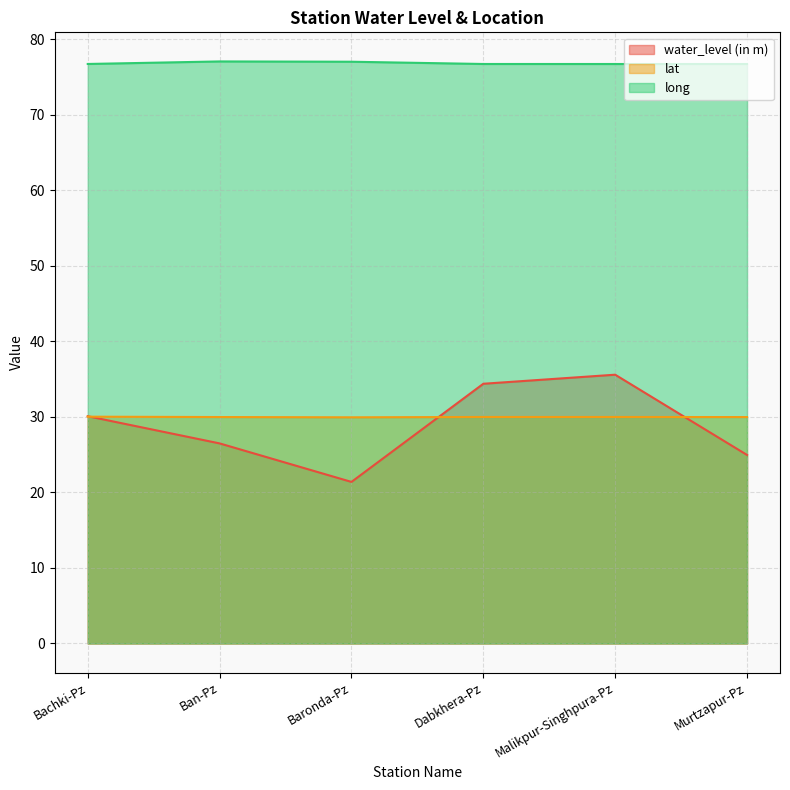

Rank the series at Ban-Pz from highest to lowest value.

long, lat, water_level (in m)